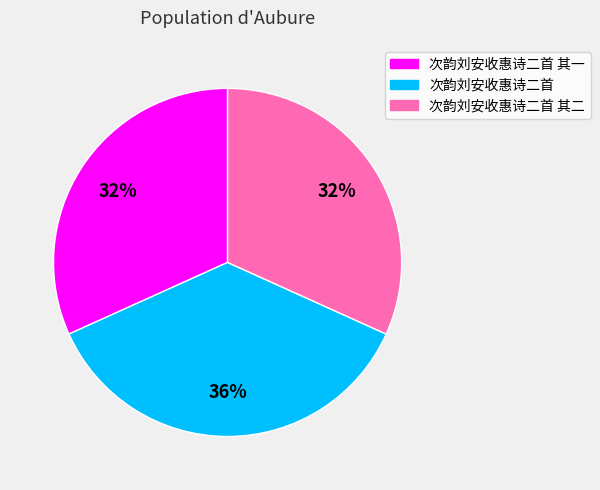

To the nearest percent, what is the combined percentage of 次韵刘安收惠诗二首 and 次韵刘安收惠诗二首 其二?

68%